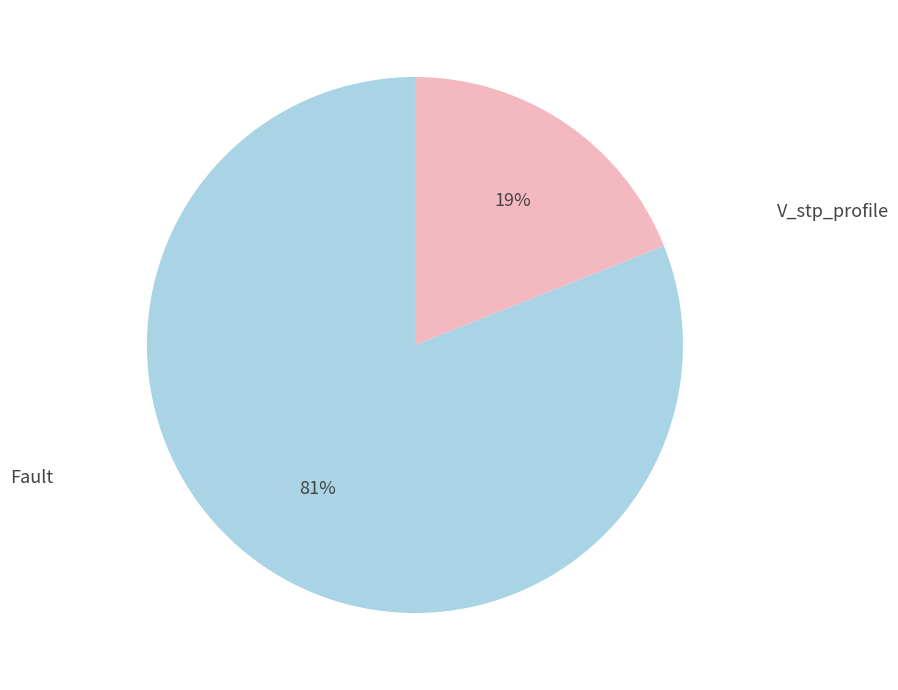

Is V_stp_profile the majority of the pie?

No